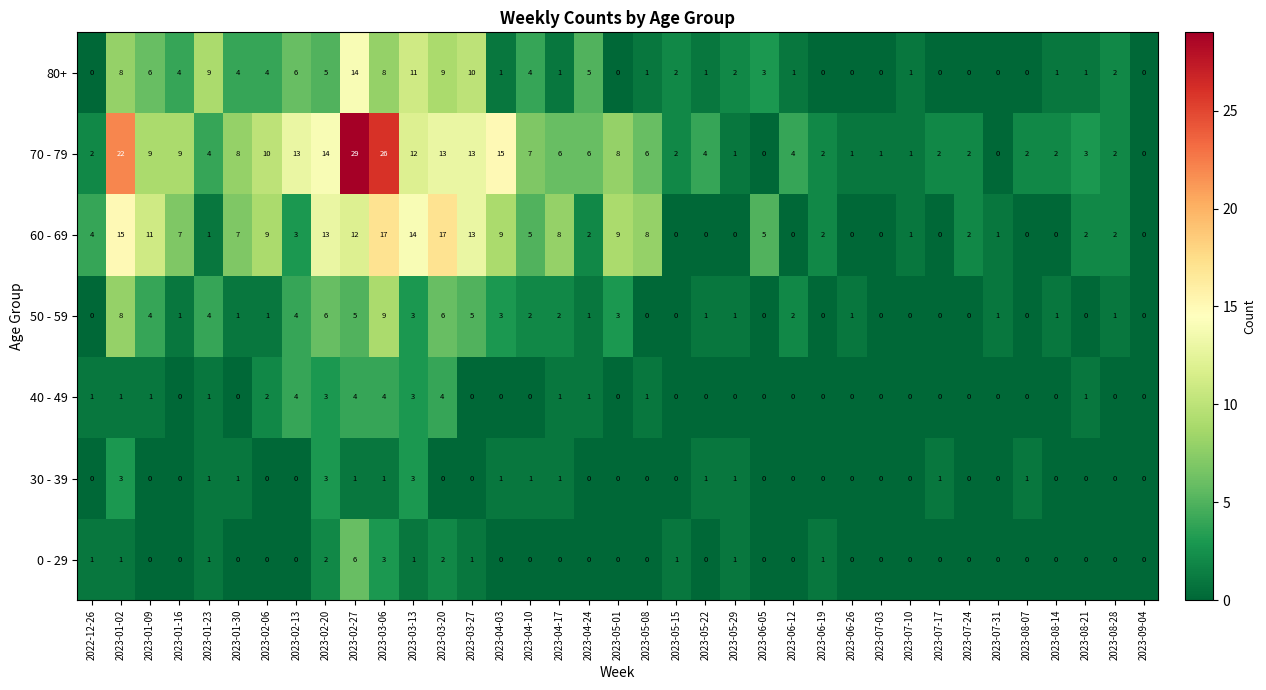

Which series has the largest total across all categories?

70 - 79